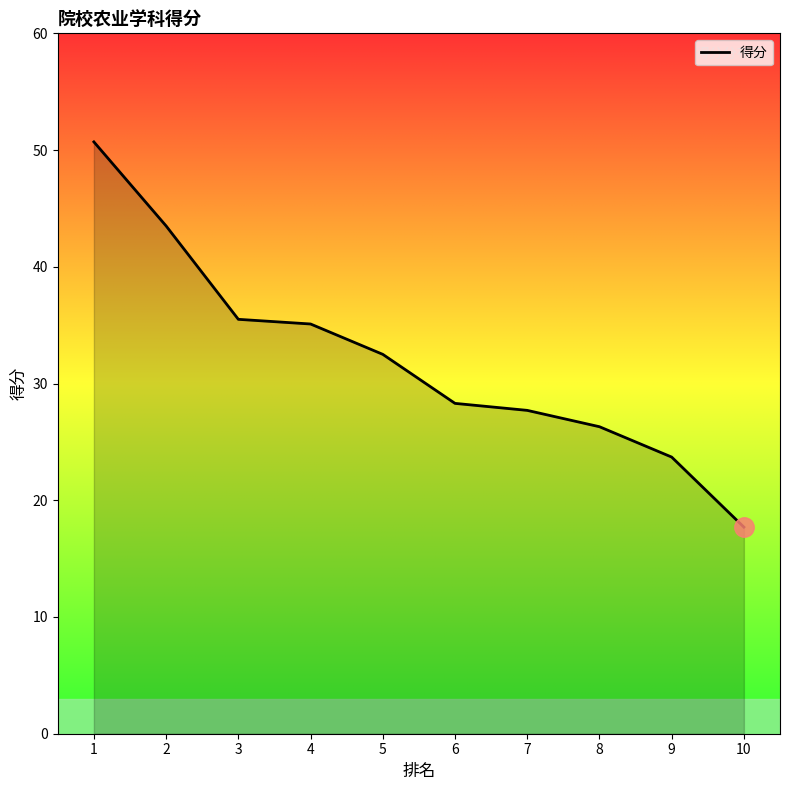

Between 4 and 2, which is larger?

2